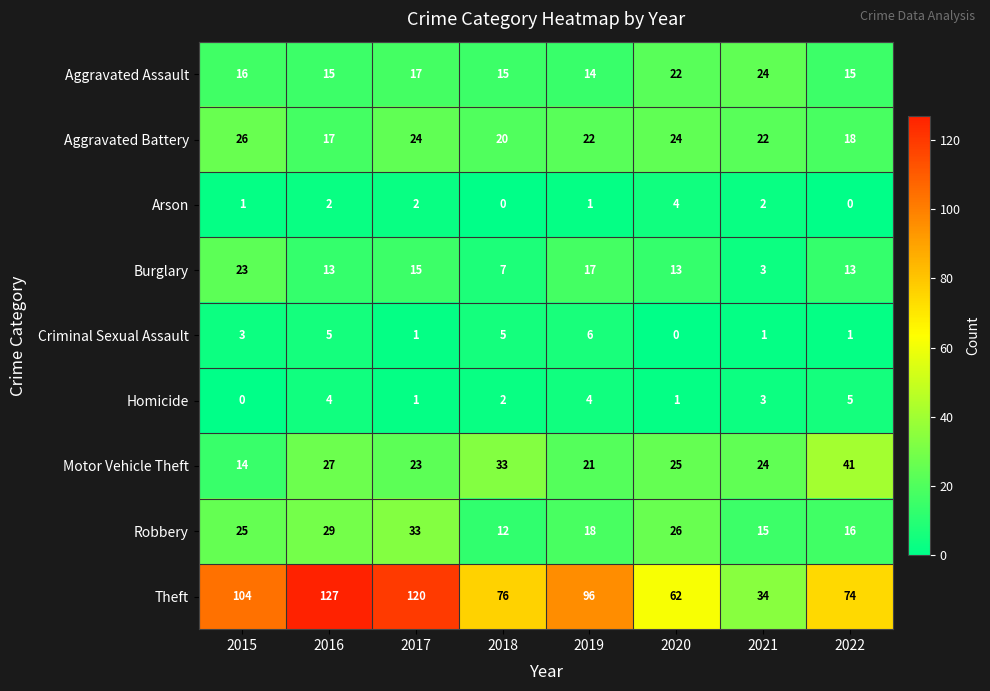

How many values in the Motor Vehicle Theft series are below 25?

4